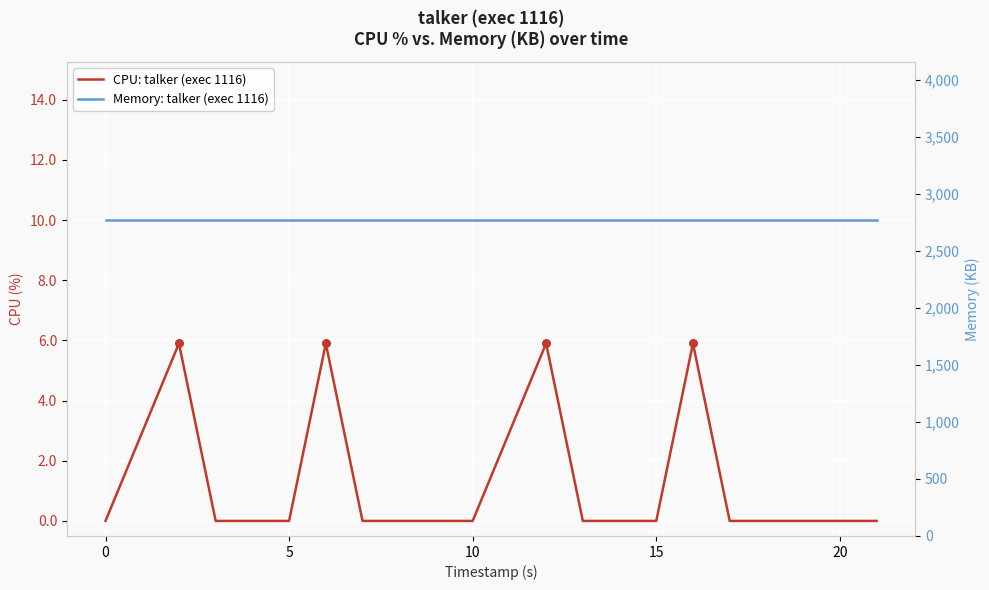

Which series reaches the minimum Y coordinate?

CPU: talker (exec 1116)